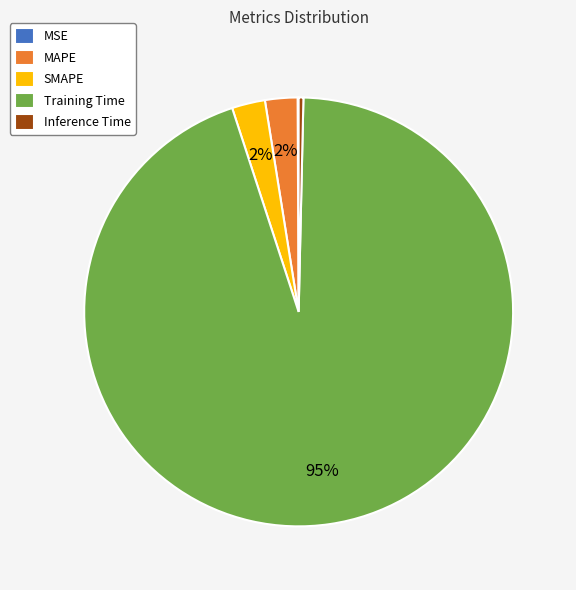

To the nearest percent, what is the average slice percentage?

20%